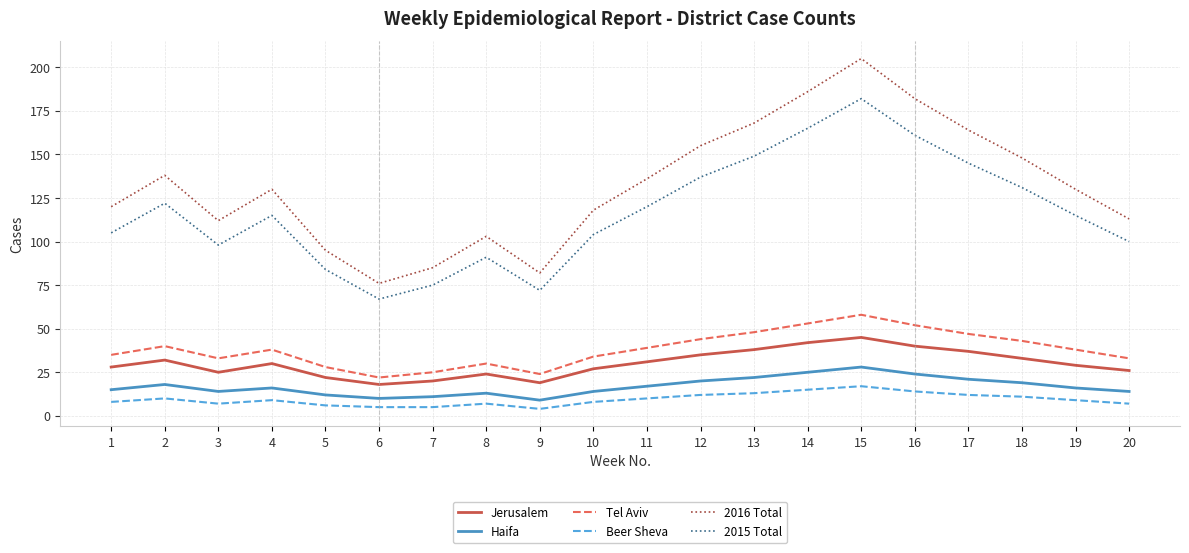

At which category is the sum across all series the highest?

15